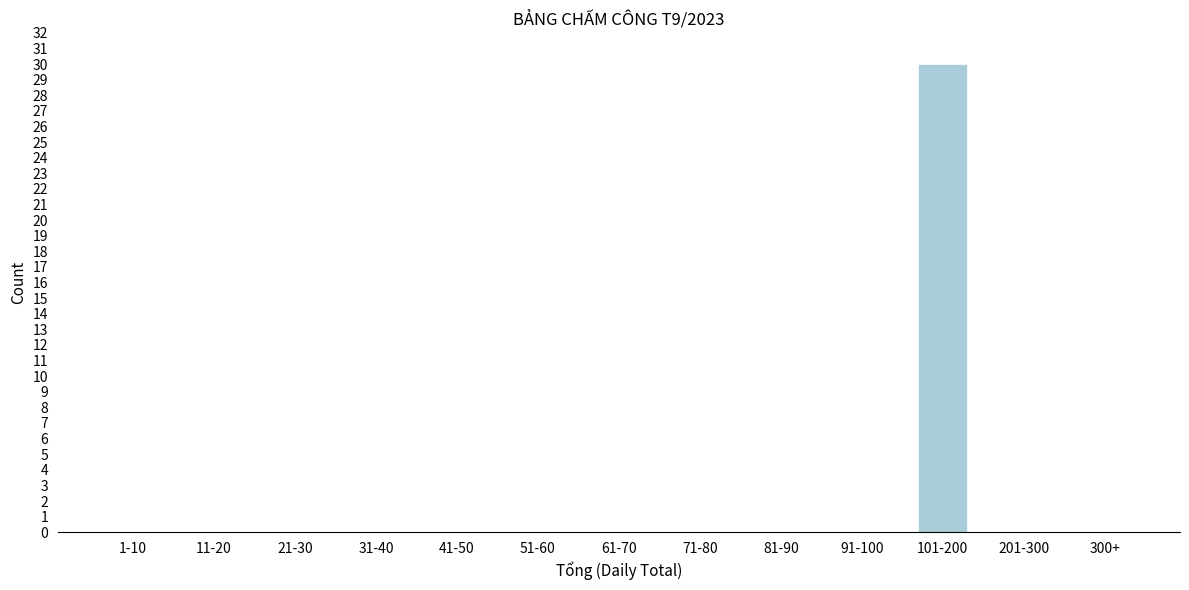

Reading left to right, extract all data points from this chart.

1-10=0	11-20=0	21-30=0	31-40=0	41-50=0	51-60=0	61-70=0	71-80=0	81-90=0	91-100=0	101-200=30	201-300=0	300+=0